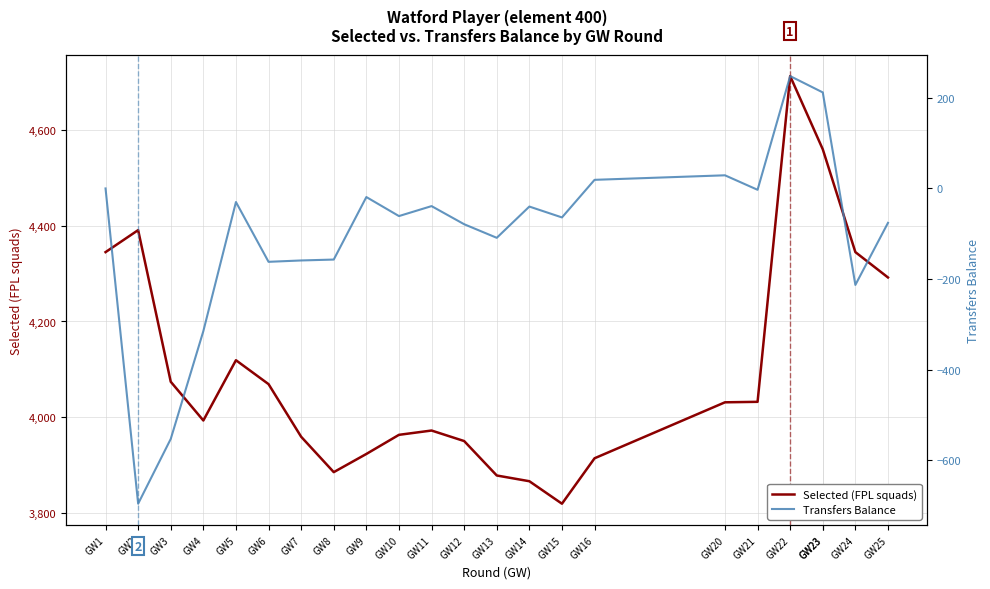

How many lines are shown in the chart?

2